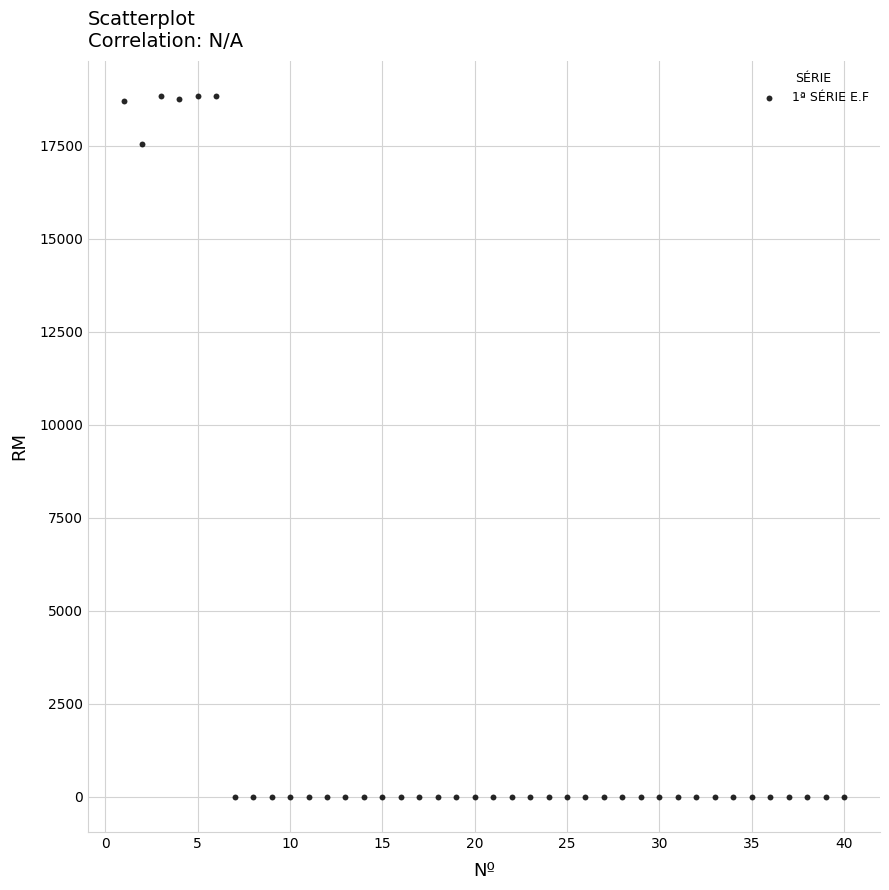

What is the range of Y values (max minus min)?

18834